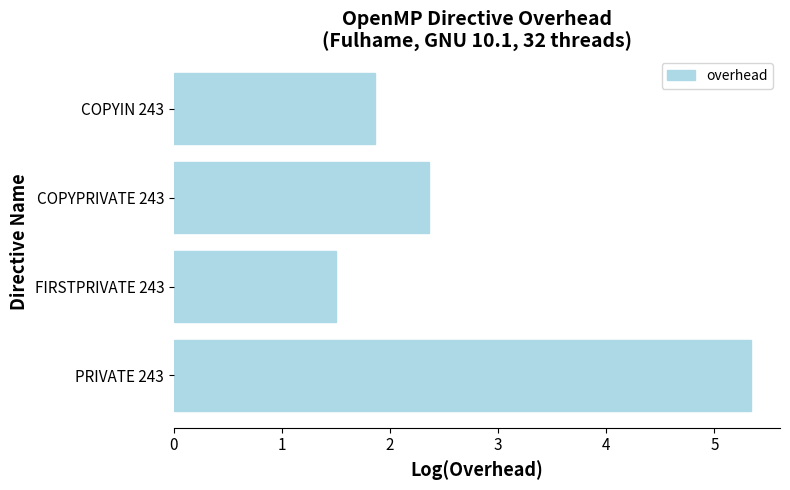

What is the sum of all values?

11.1